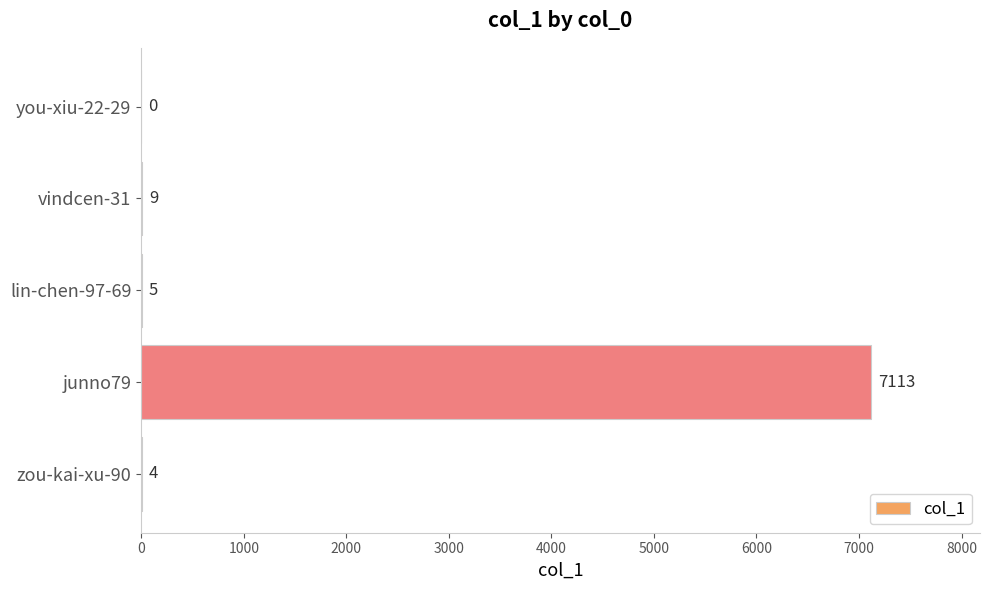

Reading top to bottom, transcribe all the data shown in this chart.

you-xiu-22-29=0	vindcen-31=9	lin-chen-97-69=5	junno79=7113	zou-kai-xu-90=4